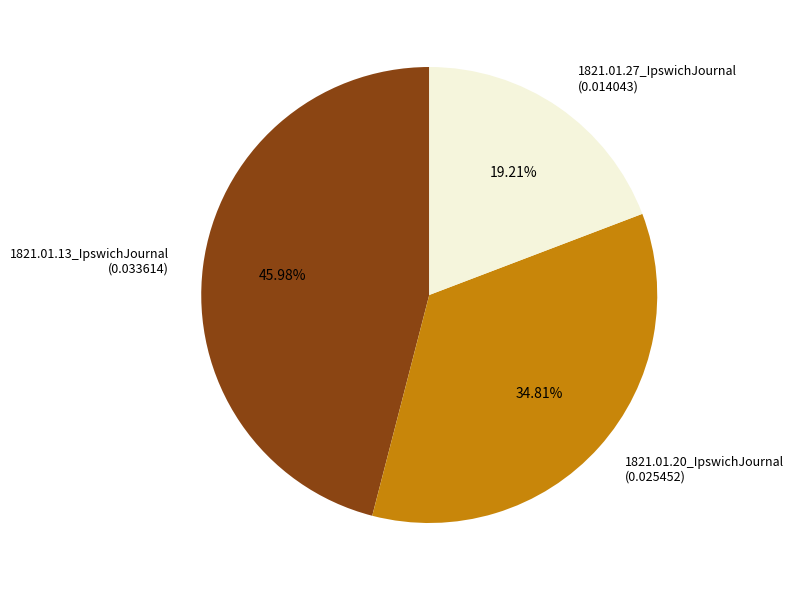

To the nearest percent, what portion does 1821.01.20_IpswichJournal represent?

35%